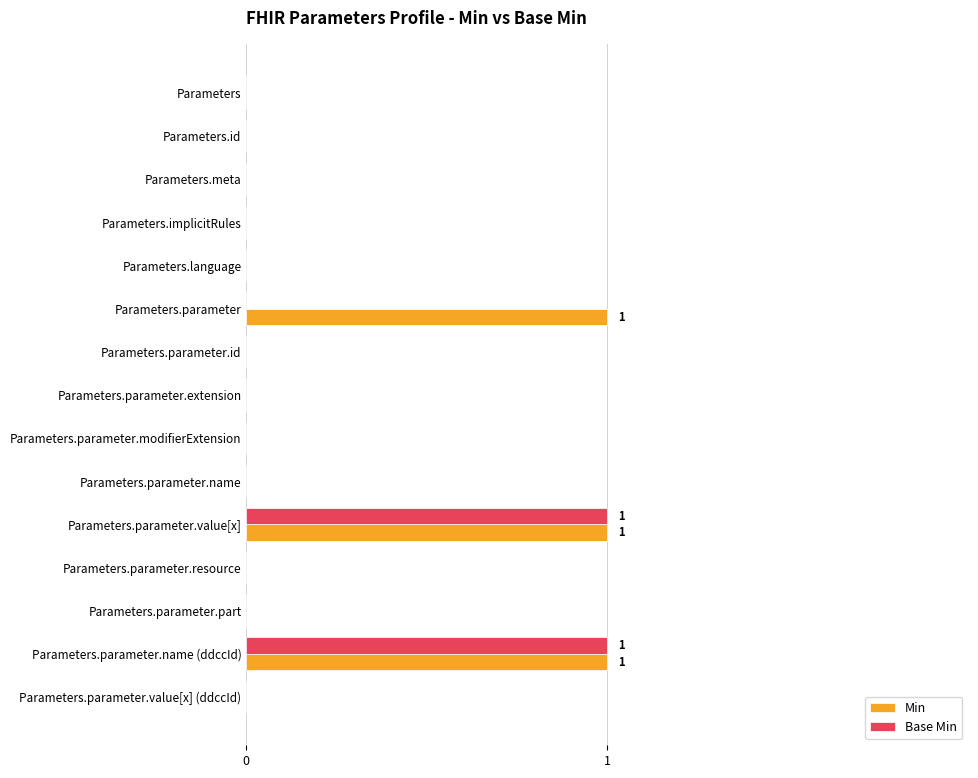

What is the greatest value displayed?

1